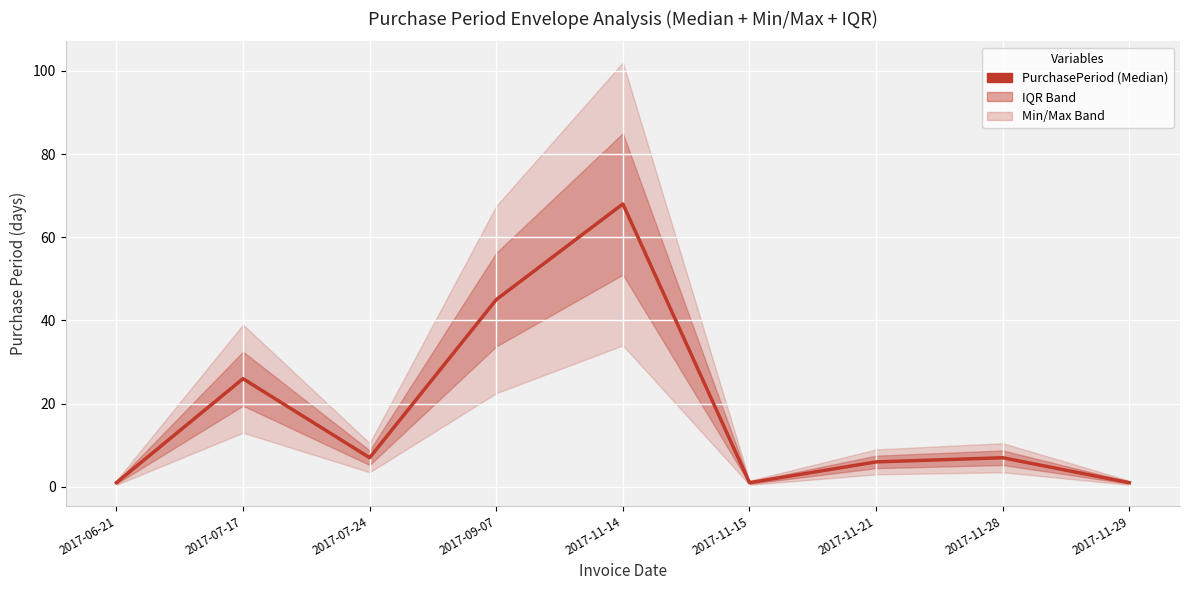

Reading left to right, extract all data points from this chart.

1	26	7	45	68	1	6	7	1